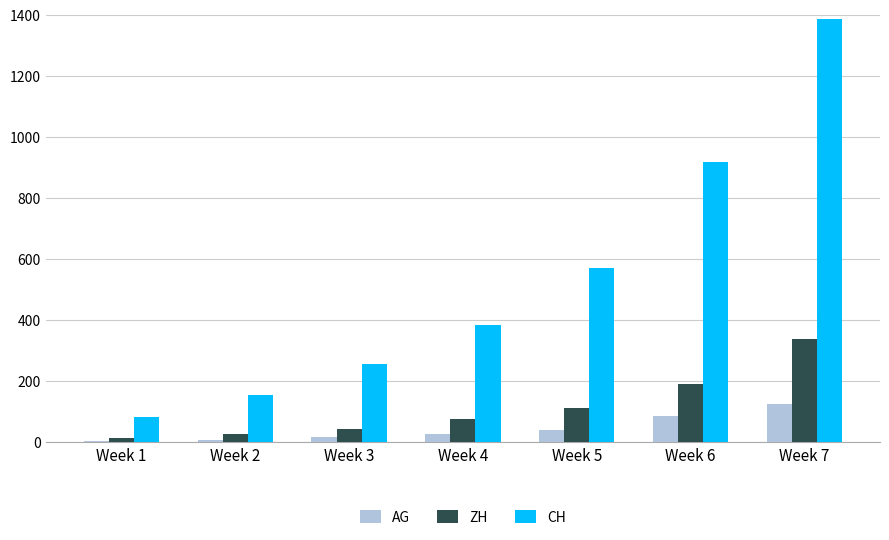

Which category has the highest value across all series?

Week 7